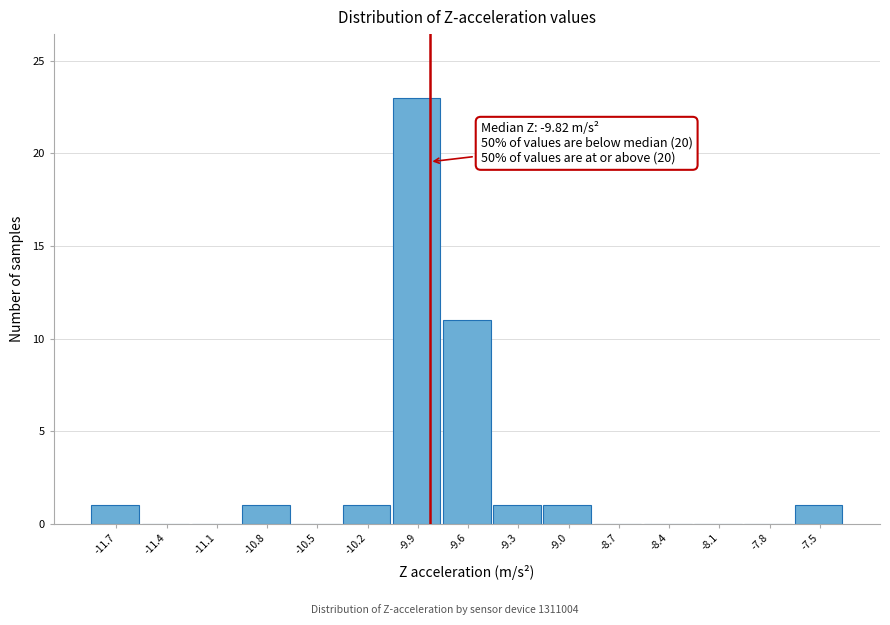

Which range on the x-axis has the tallest bar?

-10.05 to -9.75